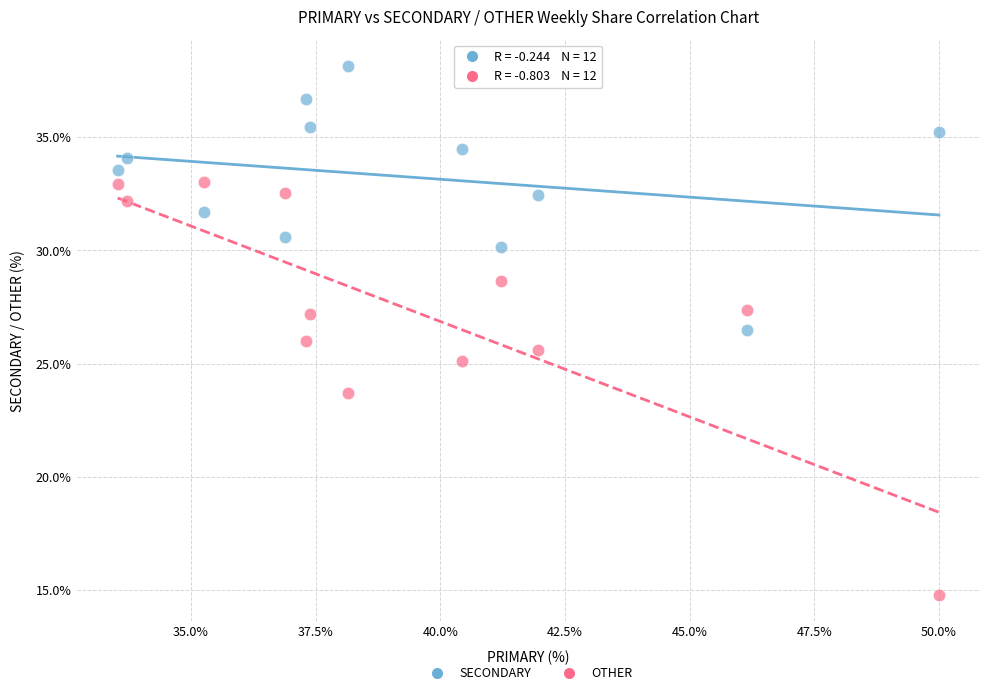

What are all the series names shown in the legend?

SECONDARY, OTHER